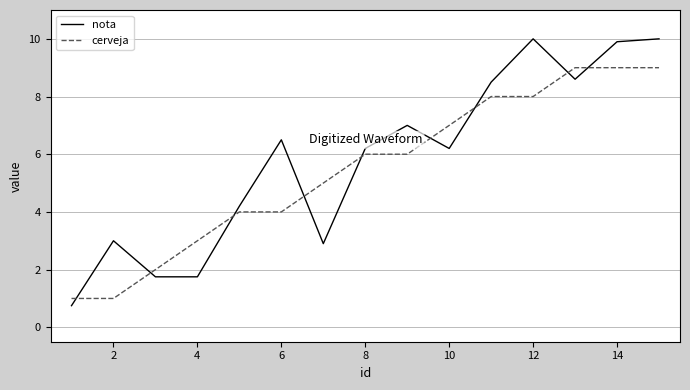

List the series in order of their peak value, highest first.

nota, cerveja